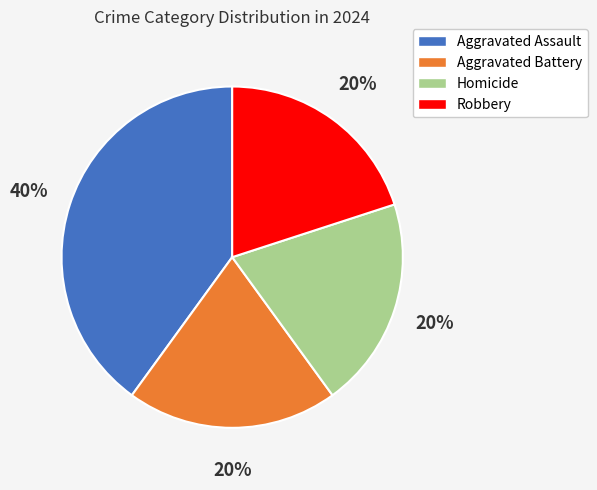

Count the number of slices in the pie.

4